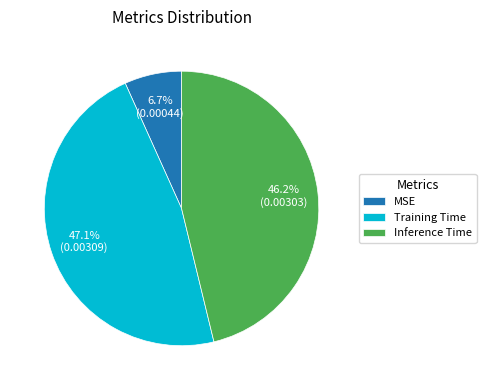

What is the smallest slice in the pie chart?

MSE